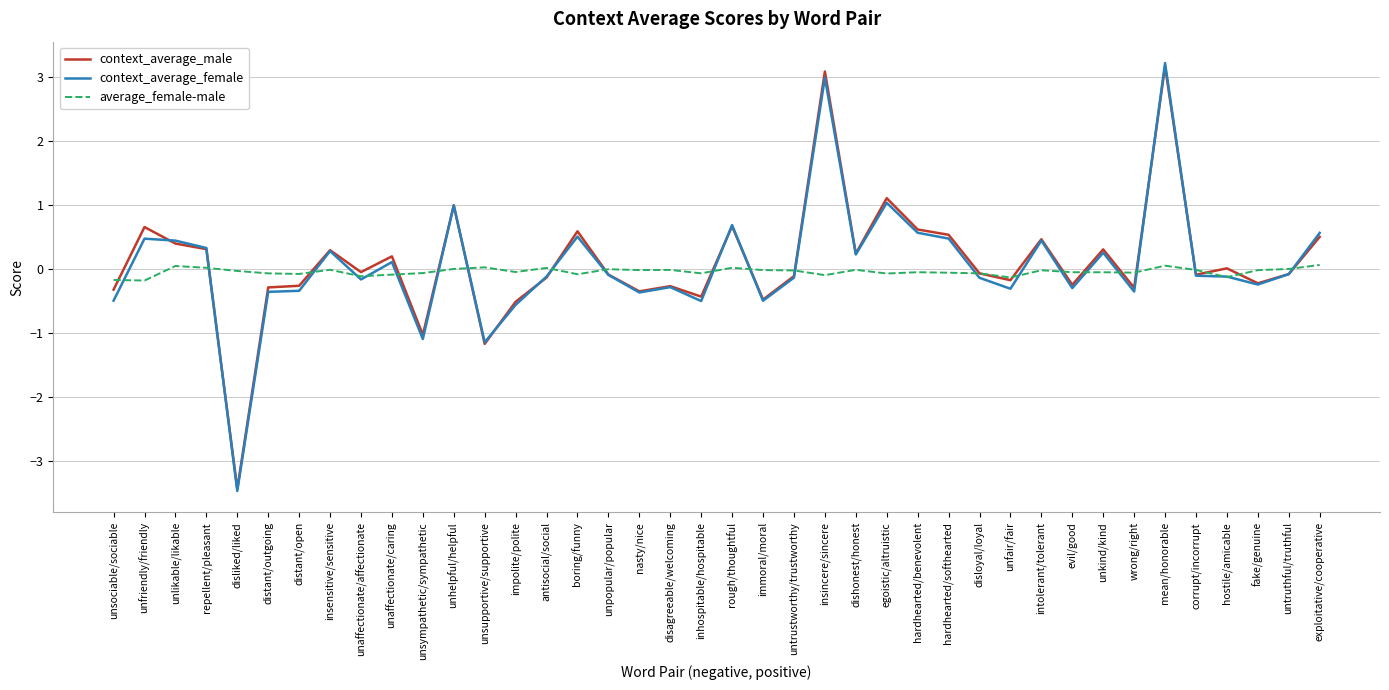

What is the difference between the context_average_male values at dishonest/honest and untrustworthy/trustworthy?

0.4